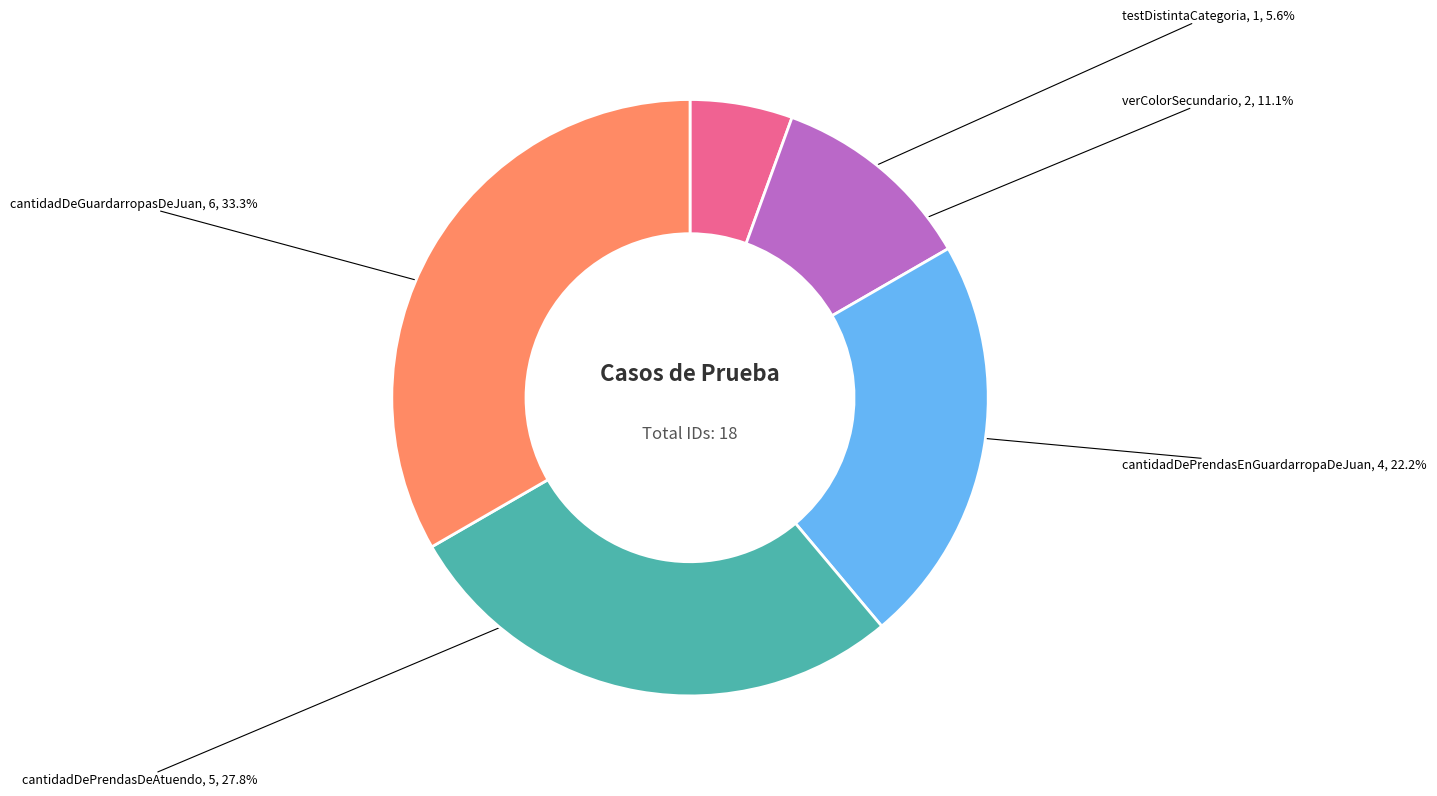

How many slices are in this pie chart?

5